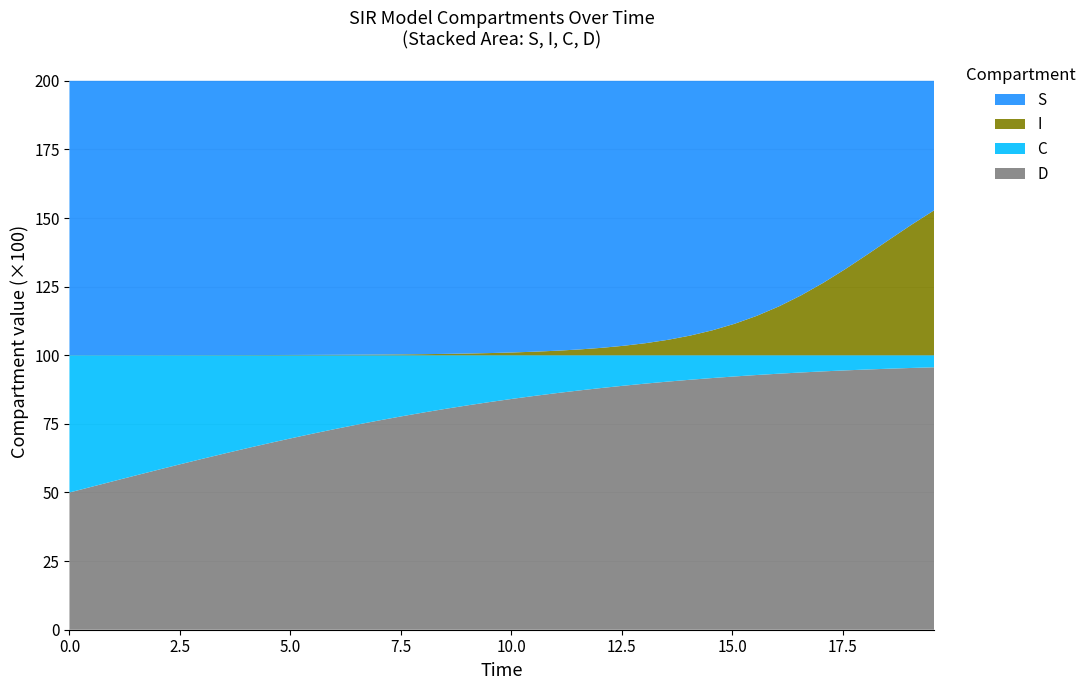

Reading right to left, list all the values displayed in this chart.

time: 39=19.6	38=19.1	37=18.6	36=18.1	35=17.6	34=17.1	33=16.6	32=16.1	31=15.6	30=15.1	29=14.5	28=14.0	27=13.5	26=13.0	25=12.5	24=12.0	23=11.5	22=11.0	21=10.5	20=10.0	19=9.5	18=9.0	17=8.5	16=8.0	15=7.5	14=7.0	13=6.5	12=6.0	11=5.5	10=5.0	9=4.5	8=4.0	7=3.5	6=3.0	5=2.5	D=2.0	C=1.5	I=1.0	S=0.5	time=0.0
S: 39=0.5	38=0.5	37=0.6	36=0.6	35=0.7	34=0.7	33=0.8	32=0.8	31=0.9	30=0.9	29=0.9	28=0.9	27=0.9	26=1.0	25=1.0	24=1.0	23=1.0	22=1.0	21=1.0	20=1.0	19=1.0	18=1.0	17=1.0	16=1.0	15=1.0	14=1.0	13=1.0	12=1.0	11=1.0	10=1.0	9=1.0	8=1.0	7=1.0	6=1.0	5=1.0	D=1.0	C=1.0	I=1.0	S=1.0	time=1.0
I: 39=0.5	38=0.5	37=0.4	36=0.4	35=0.3	34=0.3	33=0.2	32=0.2	31=0.1	30=0.1	29=0.1	28=0.1	27=0.1	26=0.0	25=0.0	24=0.0	23=0.0	22=0.0	21=0.0	20=0.0	19=0.0	18=0.0	17=0.0	16=0.0	15=0.0	14=0.0	13=0.0	12=0.0	11=0.0	10=0.0	9=0.0	8=0.0	7=0.0	6=0.0	5=0.0	D=0.0	C=0.0	I=0.0	S=0.0	time=0.0
C: 39=0.0	38=0.0	37=0.0	36=0.1	35=0.1	34=0.1	33=0.1	32=0.1	31=0.1	30=0.1	29=0.1	28=0.1	27=0.1	26=0.1	25=0.1	24=0.1	23=0.1	22=0.1	21=0.1	20=0.2	19=0.2	18=0.2	17=0.2	16=0.2	15=0.2	14=0.2	13=0.3	12=0.3	11=0.3	10=0.3	9=0.3	8=0.3	7=0.4	6=0.4	5=0.4	D=0.4	C=0.4	I=0.5	S=0.5	time=0.5
D: 39=1.0	38=1.0	37=1.0	36=0.9	35=0.9	34=0.9	33=0.9	32=0.9	31=0.9	30=0.9	29=0.9	28=0.9	27=0.9	26=0.9	25=0.9	24=0.9	23=0.9	22=0.9	21=0.9	20=0.8	19=0.8	18=0.8	17=0.8	16=0.8	15=0.8	14=0.8	13=0.7	12=0.7	11=0.7	10=0.7	9=0.7	8=0.7	7=0.6	6=0.6	5=0.6	D=0.6	C=0.6	I=0.5	S=0.5	time=0.5